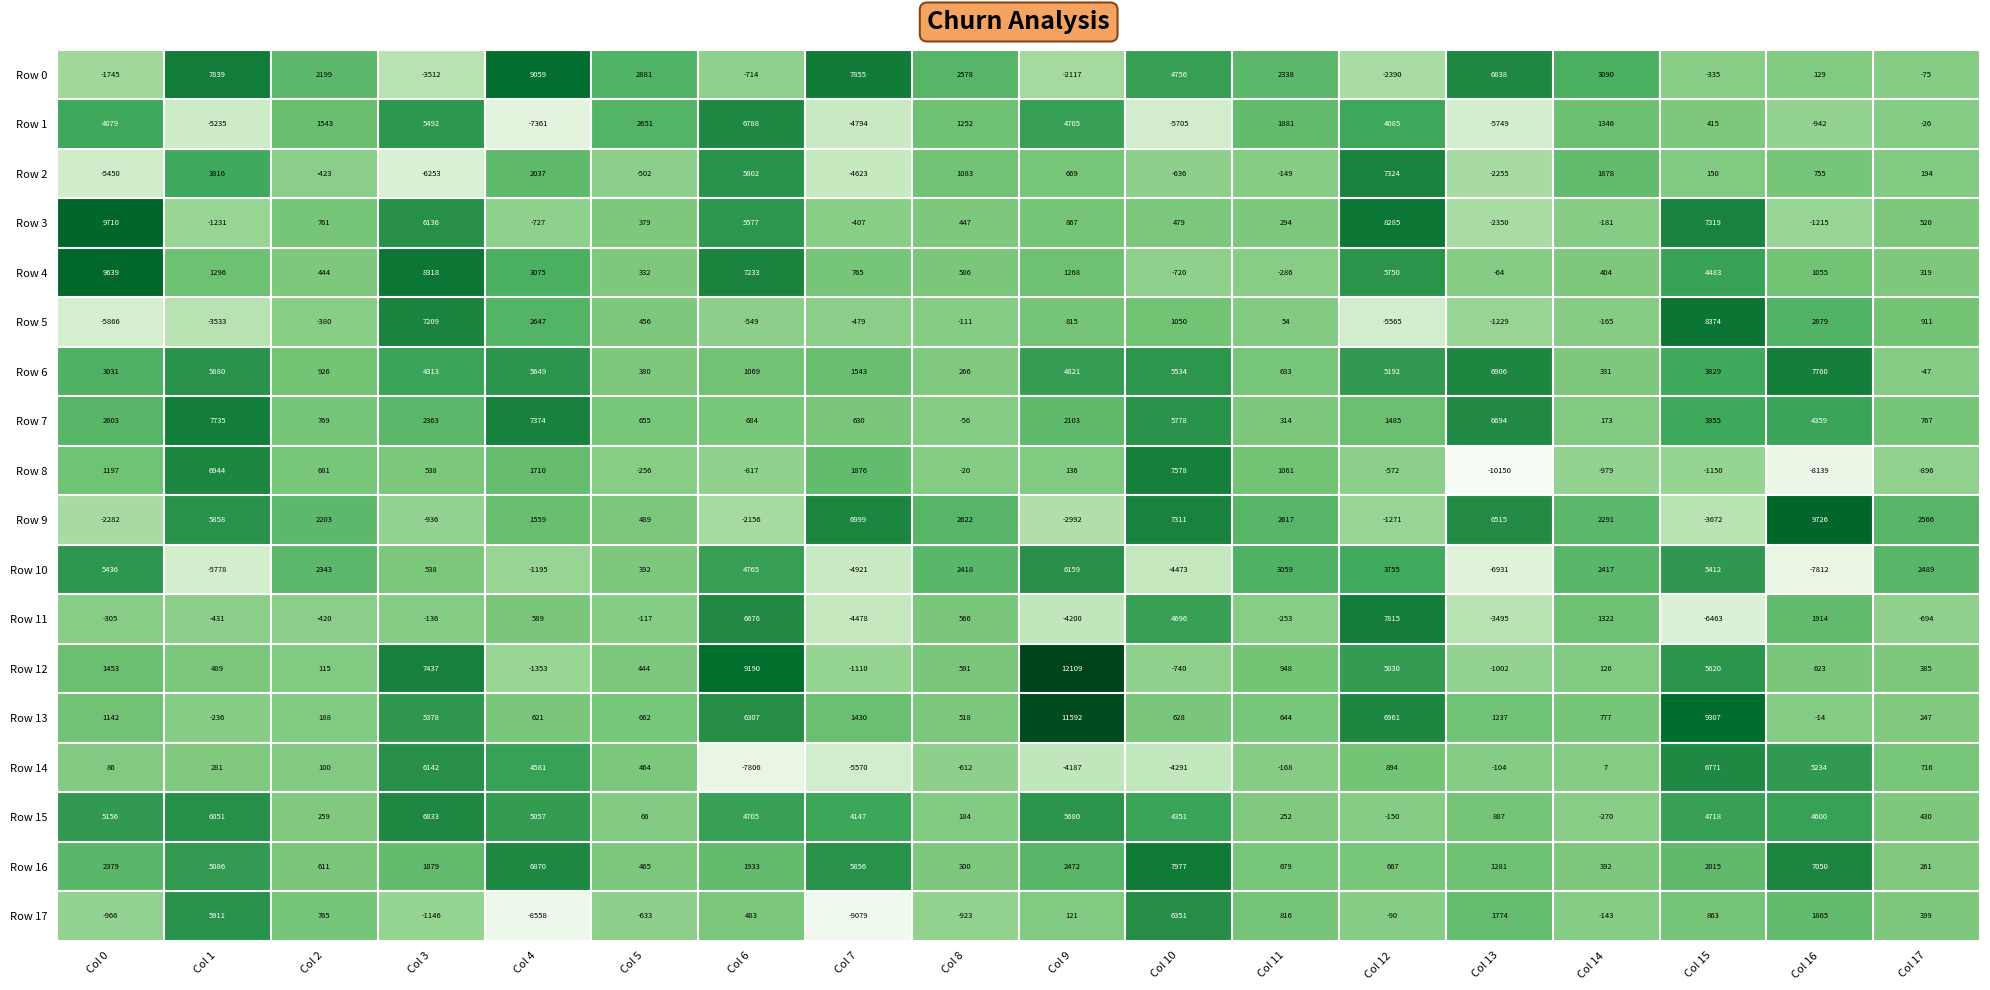

What is the maximum value for Row 14?

6771